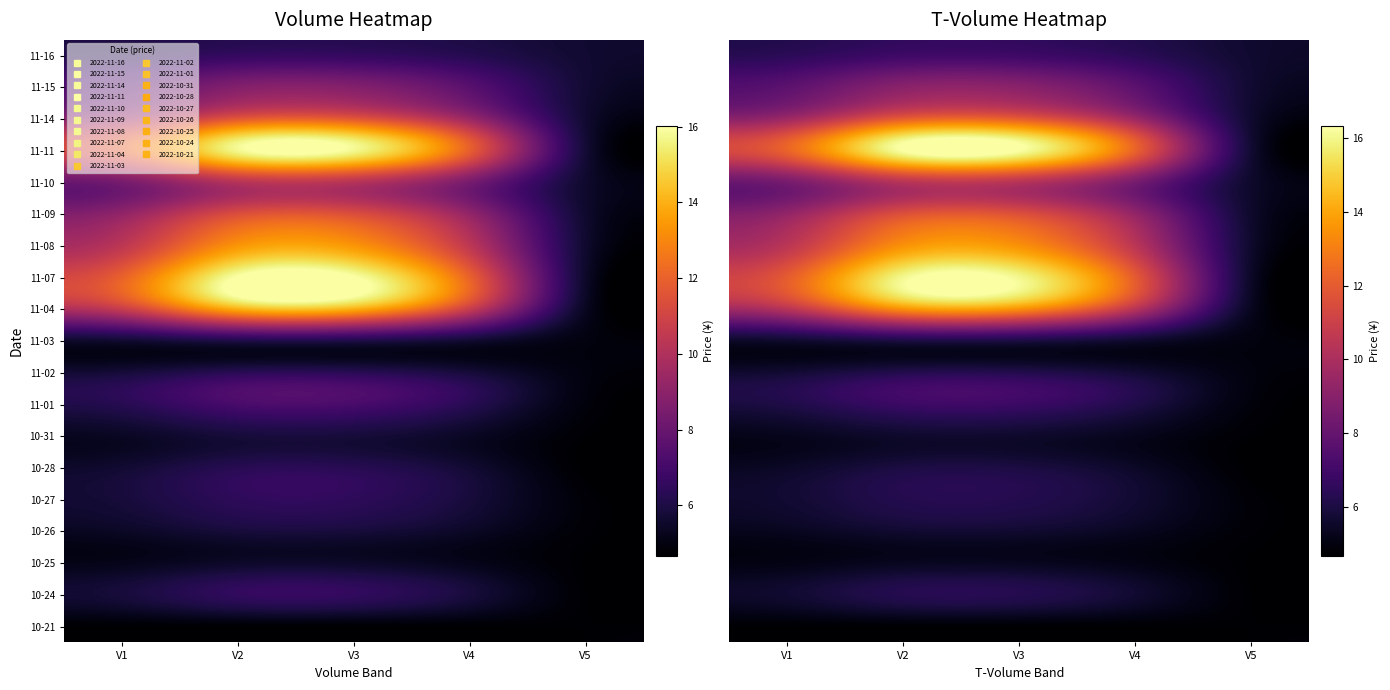

The 10-28 series shows 0.9 at V5. True or false?

False